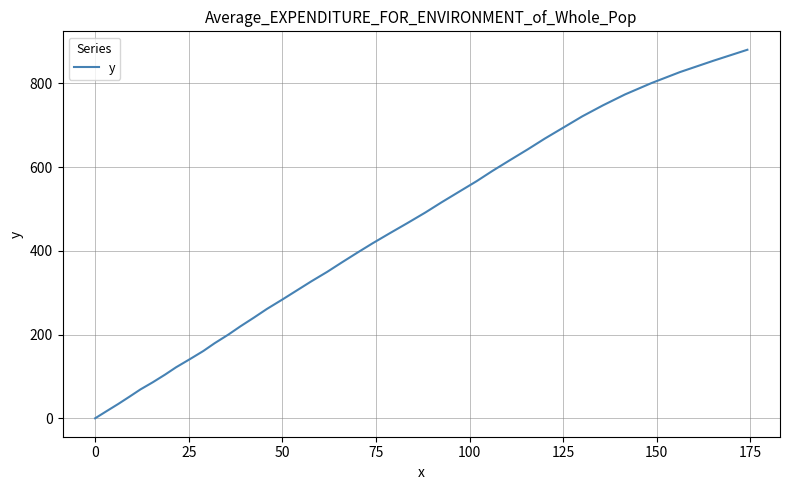

What is the greatest value displayed?

880.5